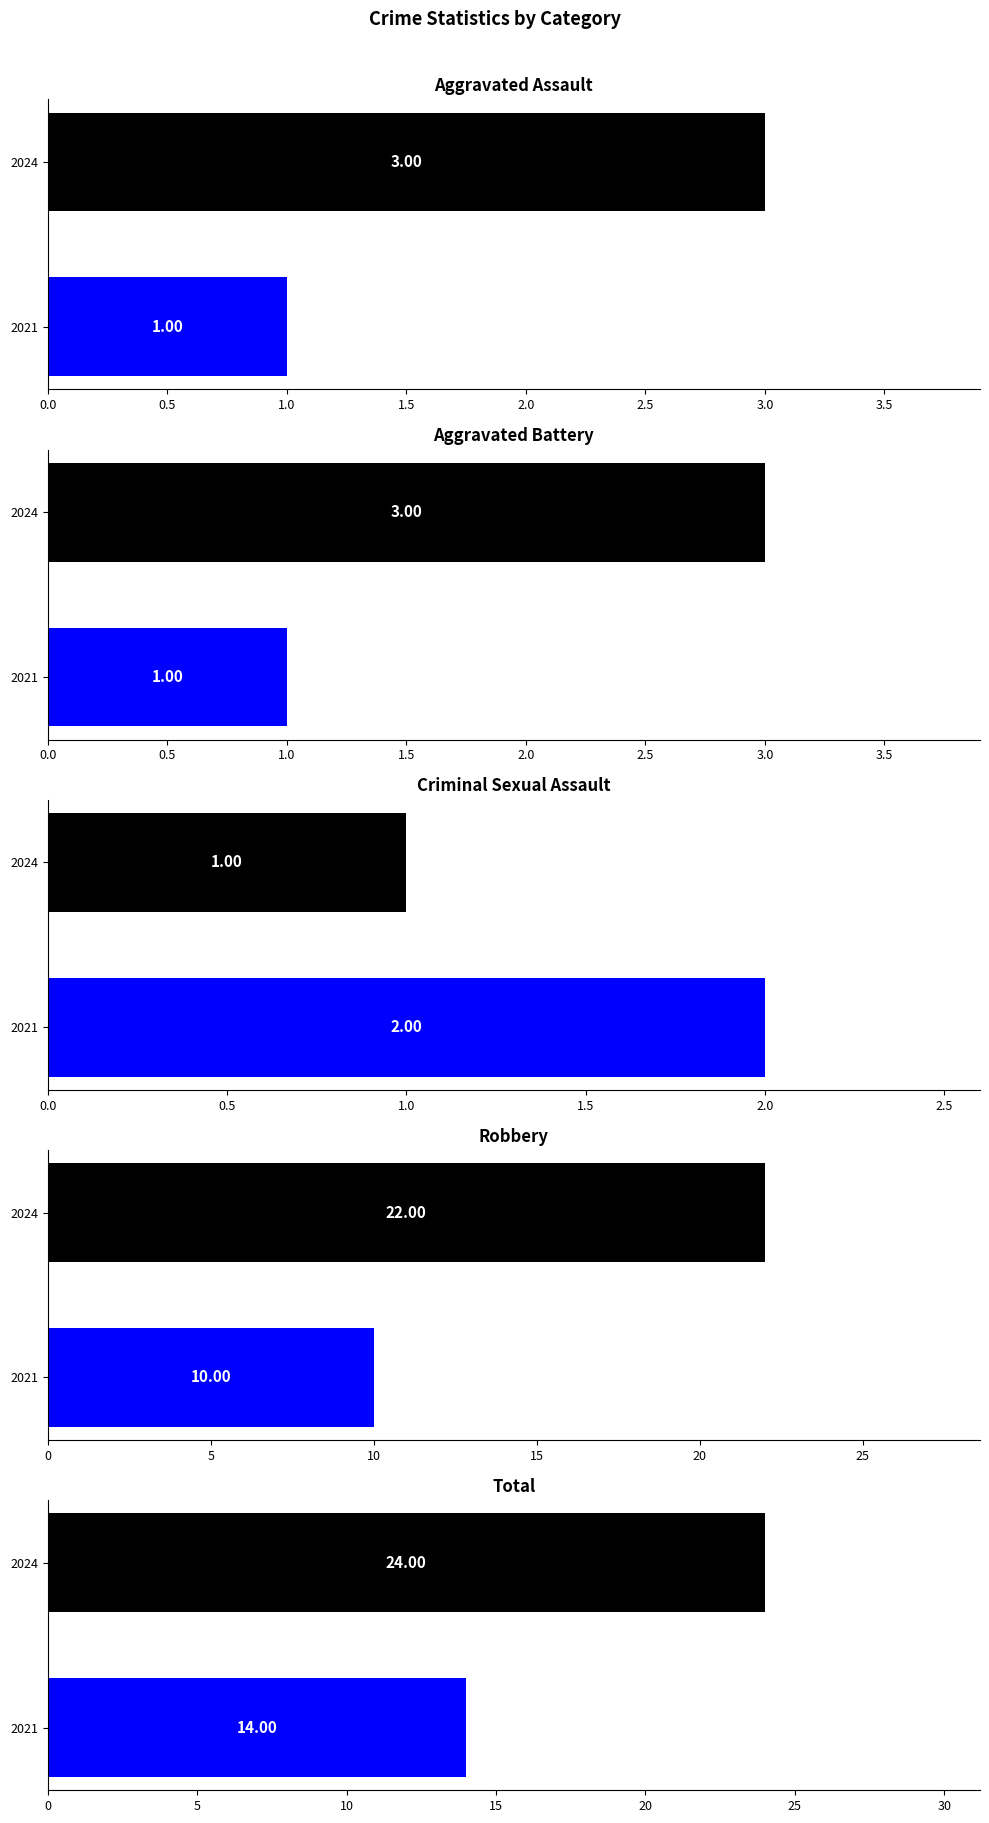

Which has a higher value, 2021 or 2024?

2024